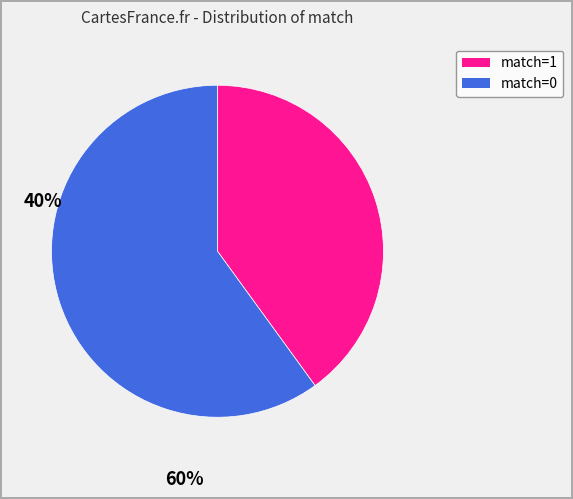

Does any single category account for the majority?

Yes